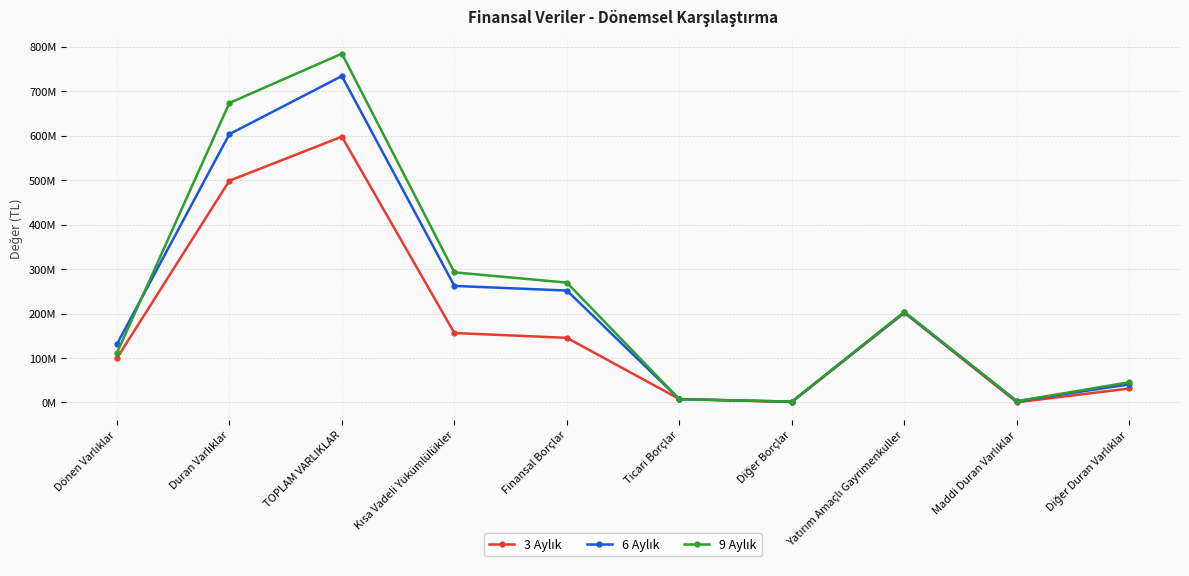

Is the value of 3 Aylık at Diğer Borçlar greater than the value of 9 Aylık at TOPLAM VARLIKLAR?

No